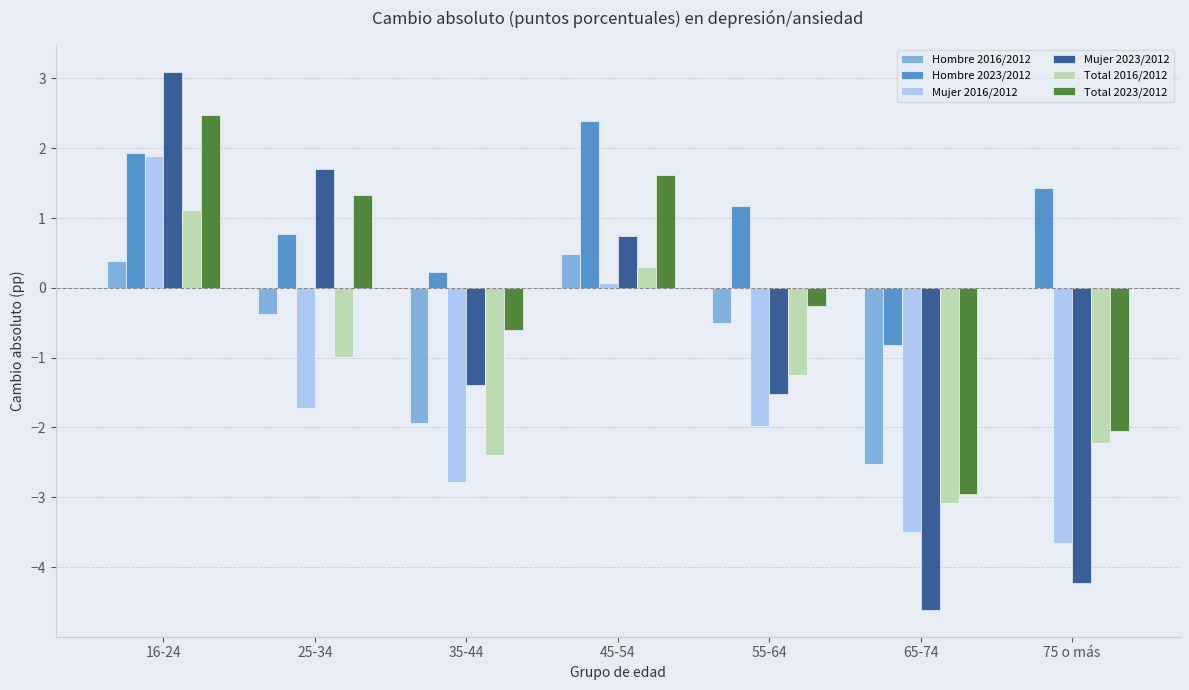

Between 16-24 and 25-34, which series saw the biggest shift?

Mujer 2016/2012